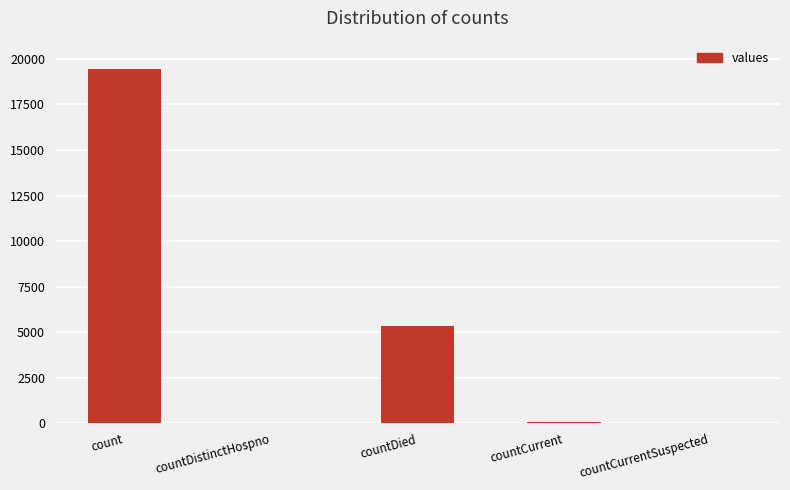

Where is the data nearest to the value 9710?

countDied